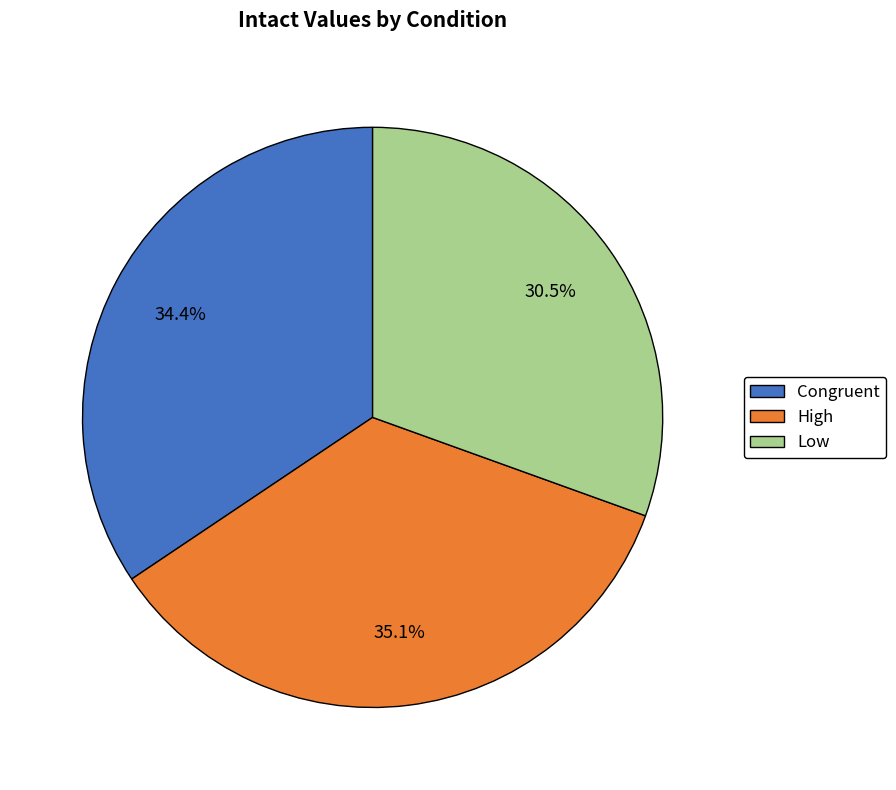

Is there a majority slice in this chart?

No